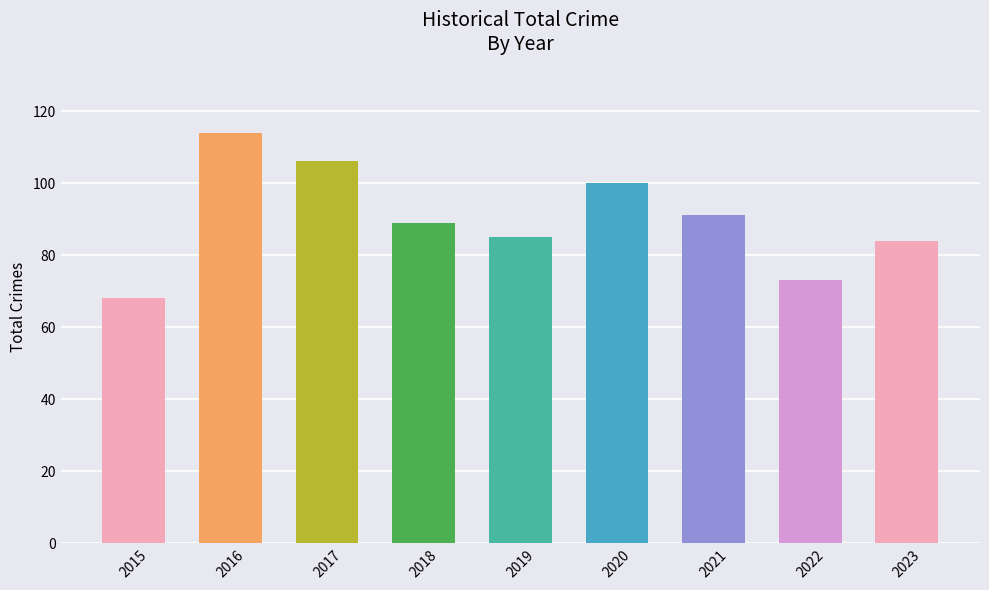

What is the difference between the second highest and minimum values?

38